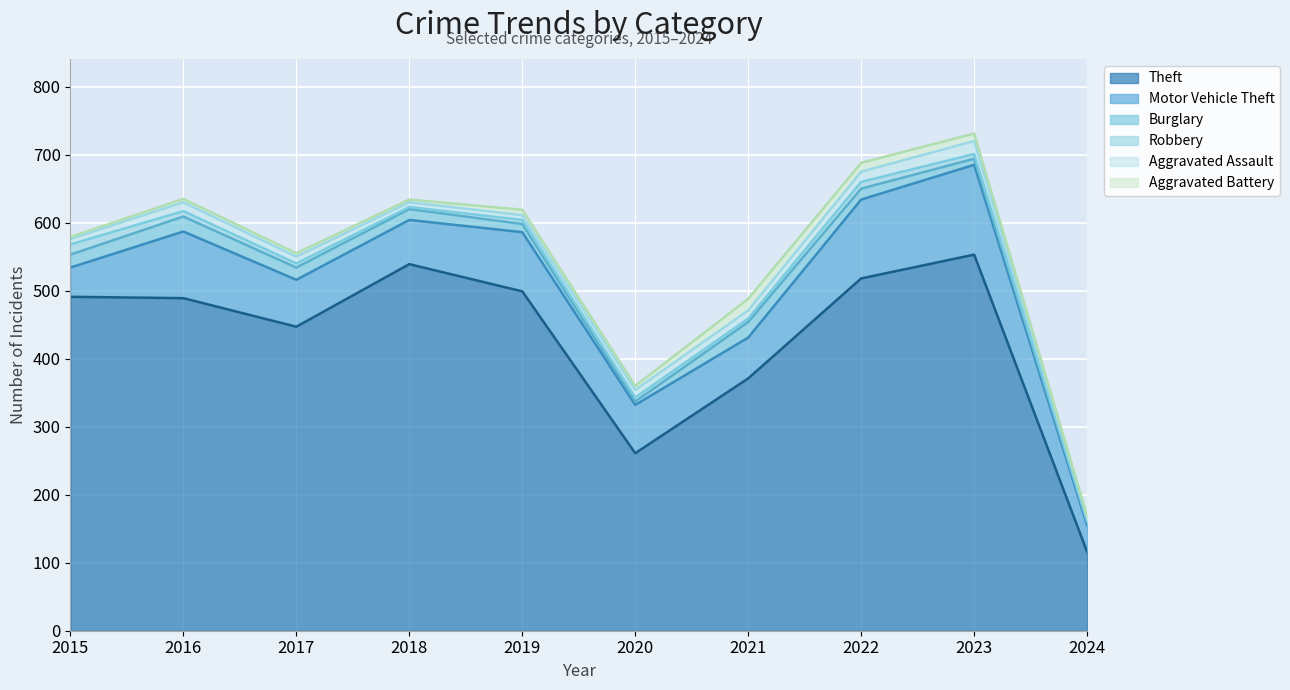

At how many categories does at least one series exceed 482?

6